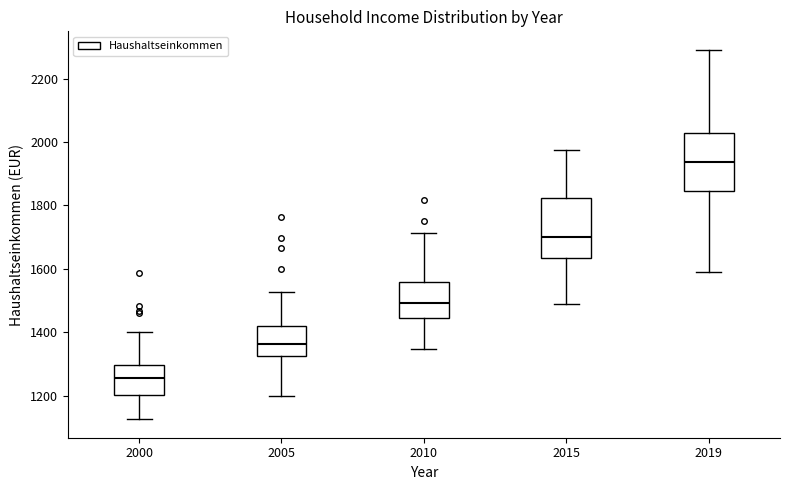

Where does the upper whisker of the box at x = 2000 end on the y-axis? The values are not printed on the chart, so give them approximately, as read against the axis.

1400